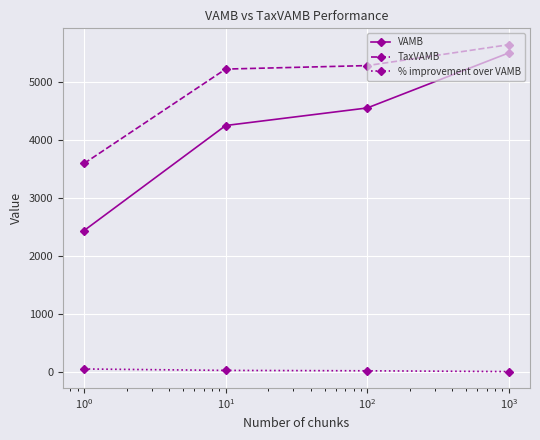

List the series in order of their overall mean, lowest first.

% improvement over VAMB, VAMB, TaxVAMB